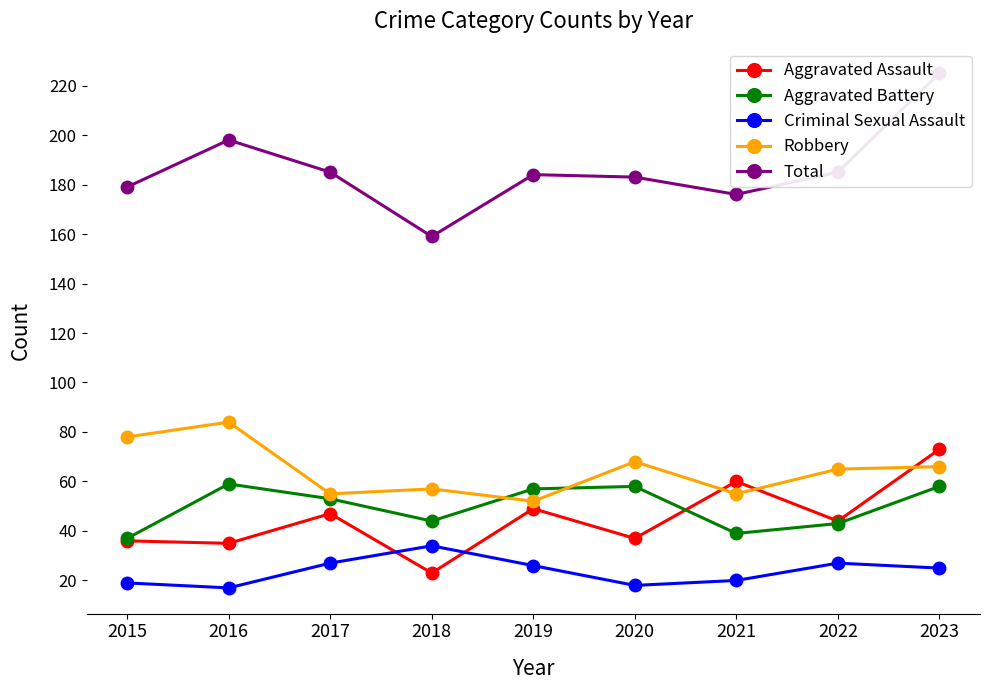

Which series has the widest spread of values?

Total